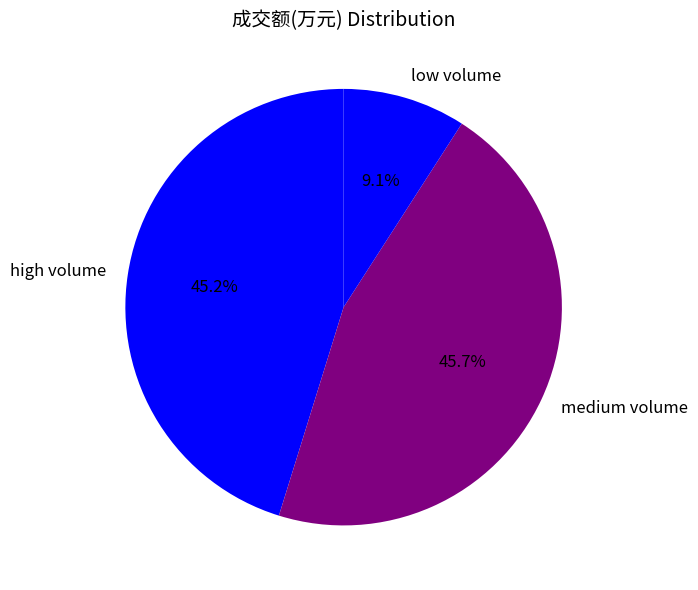

Is there a majority slice in this chart?

No